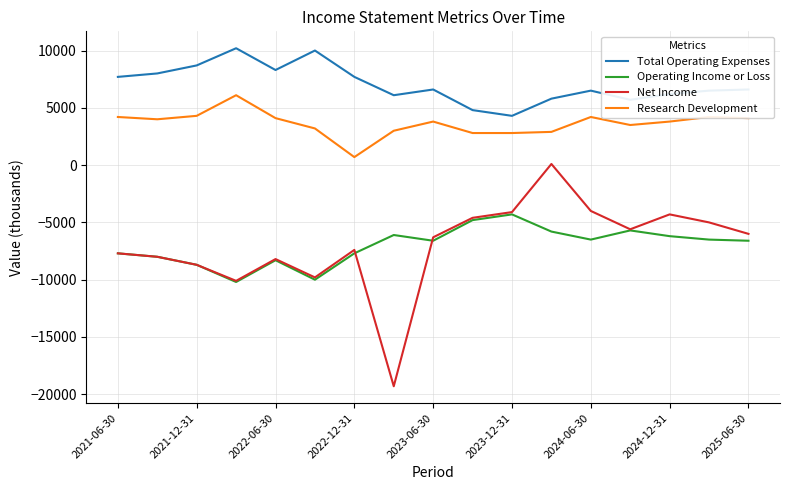

What is the sum of all Total Operating Expenses values?

119700